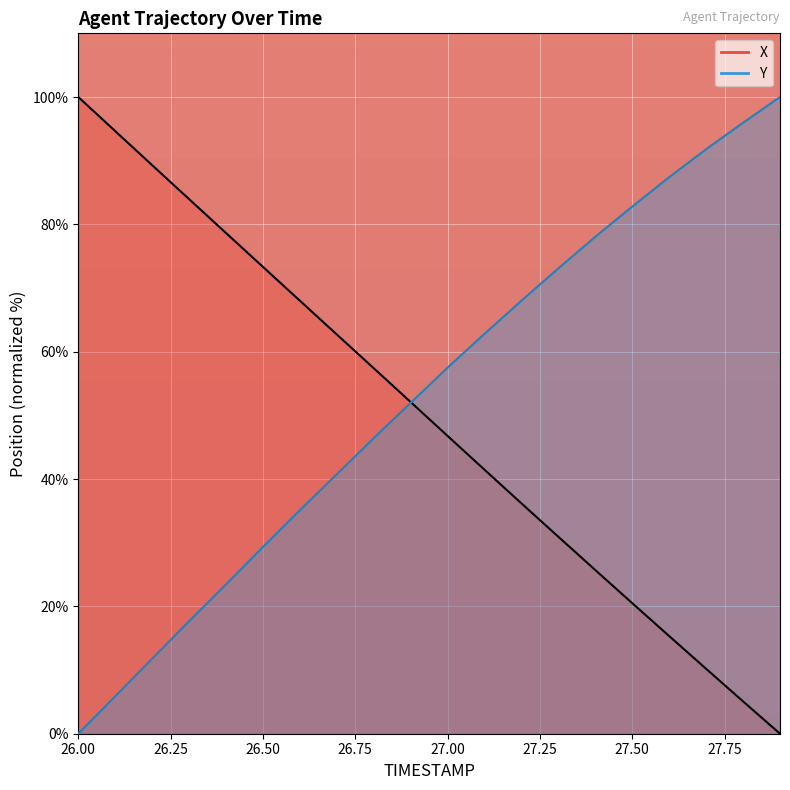

Between which two adjacent categories do X and Y first intersect?

26.9 and 27.0